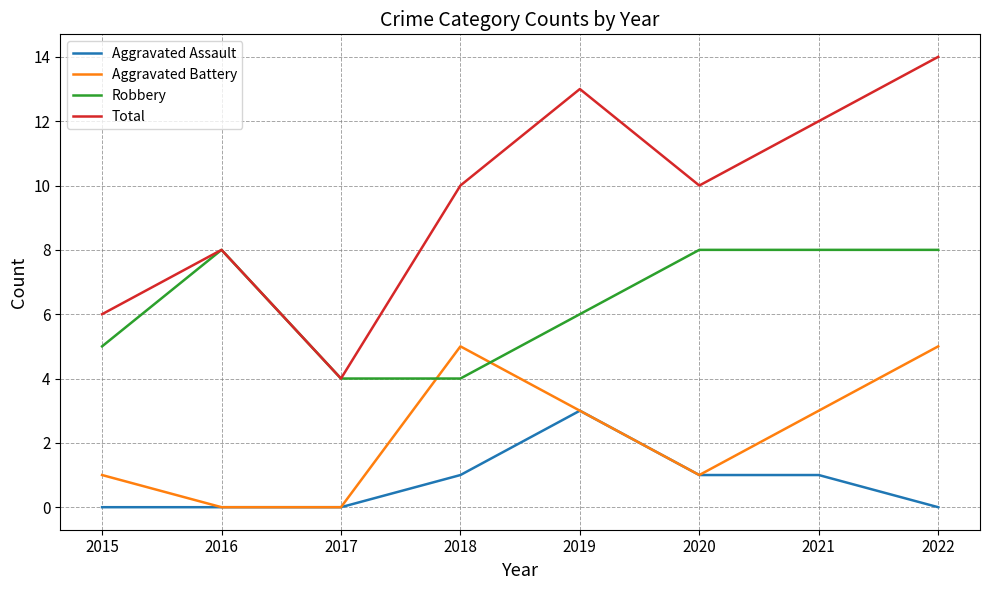

The value of Robbery at 2017 is 4. True or false?

True